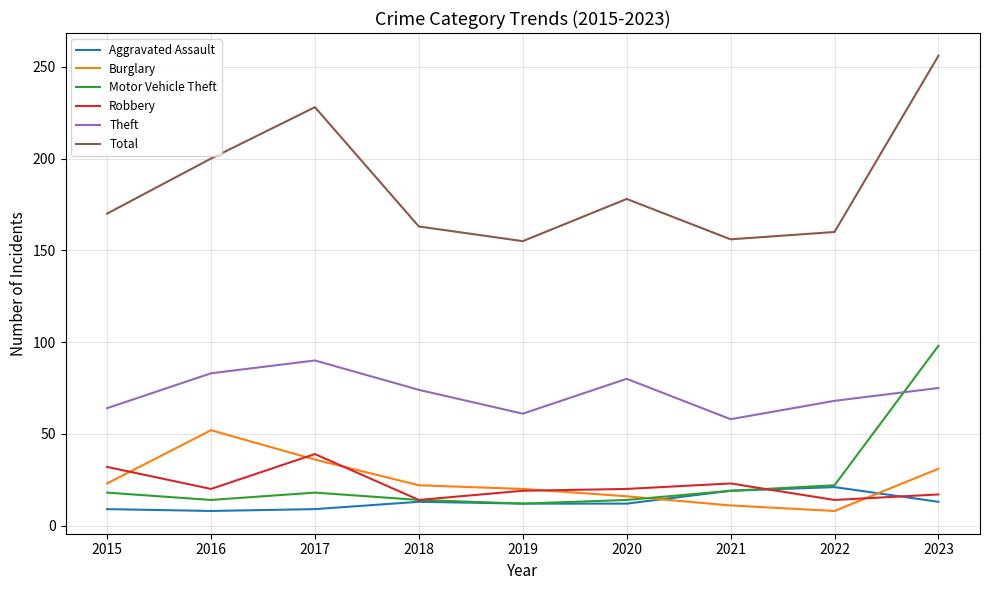

What is the spread (max minus min) of values at 2016?

192